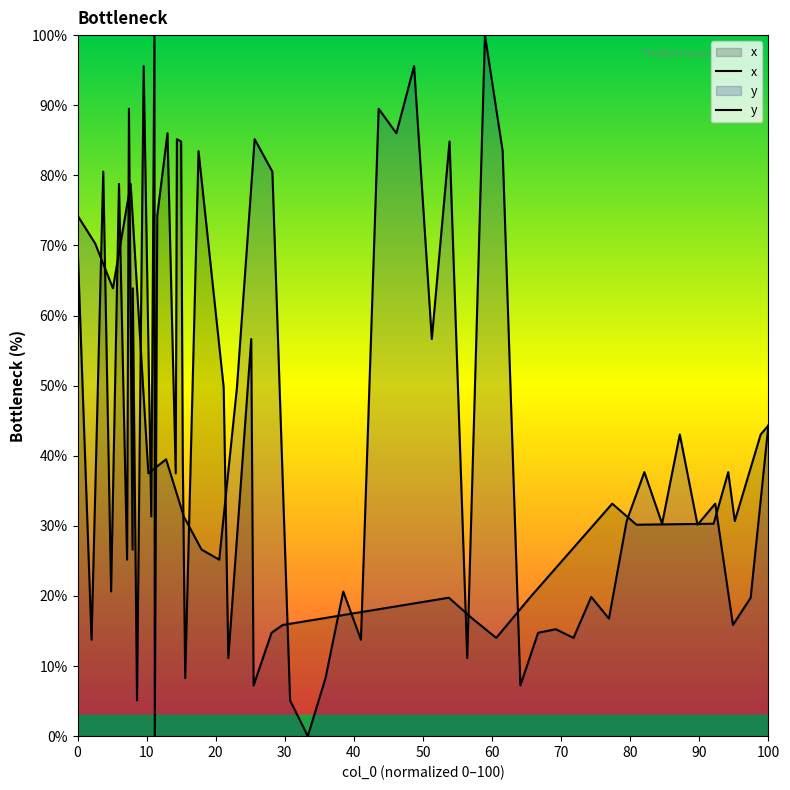

After their last crossing, which series has the higher values: y or x?

x